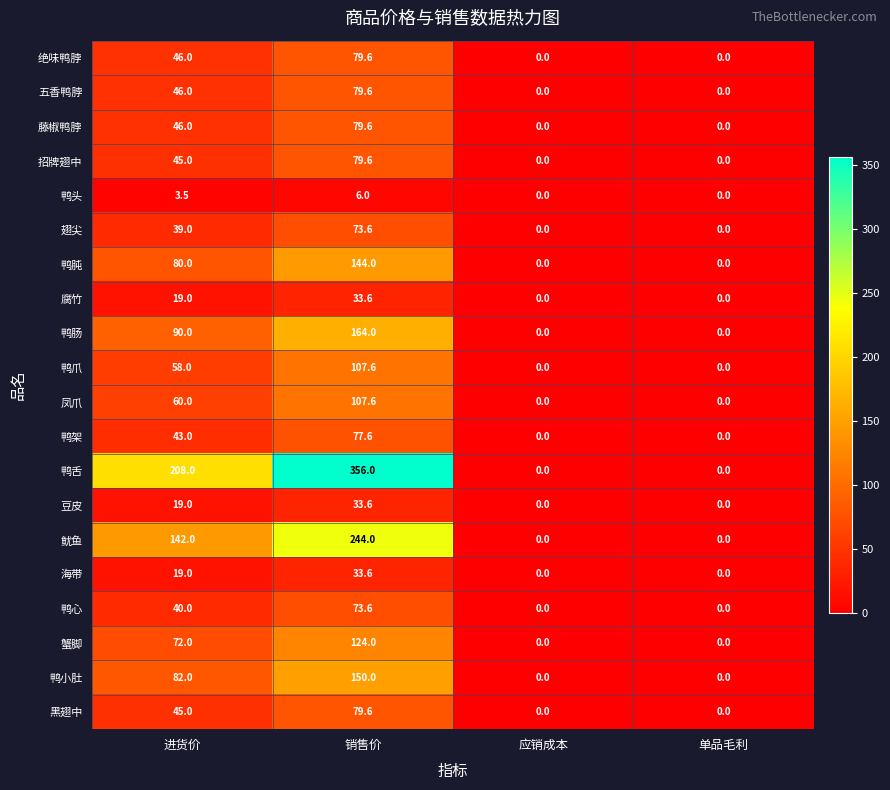

What is the average value of the 绝味鸭脖 series?

31.4